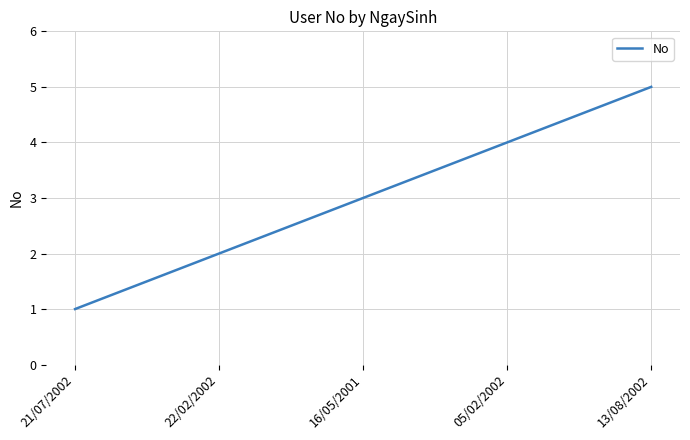

Rank the categories by value from lowest to highest.

21/07/2002, 22/02/2002, 16/05/2001, 05/02/2002, 13/08/2002